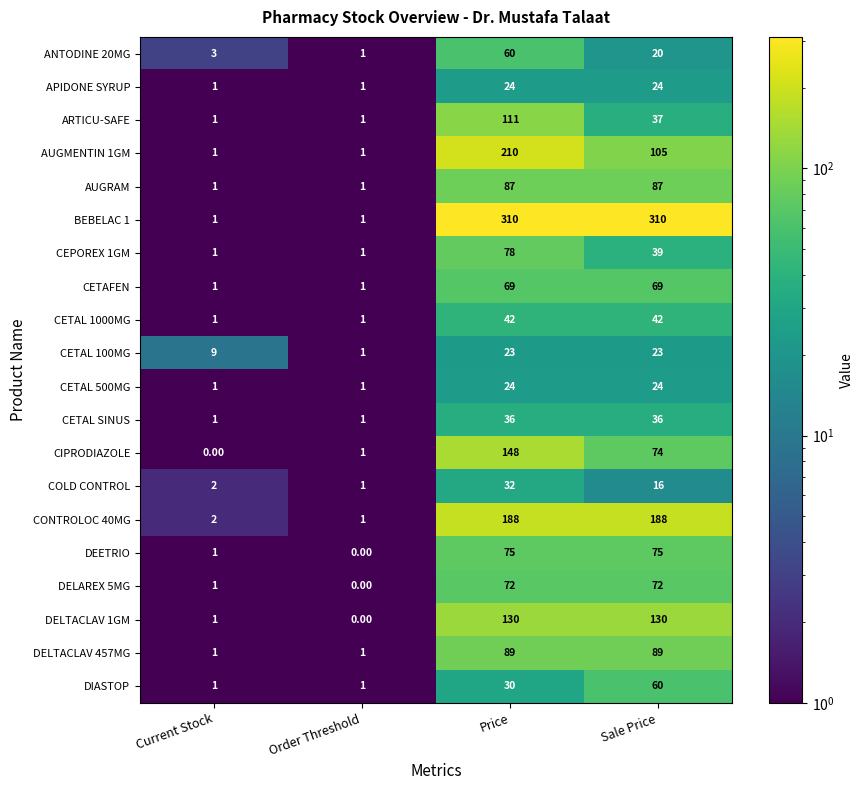

At which label is DEETRIO closest to 37?

Current Stock